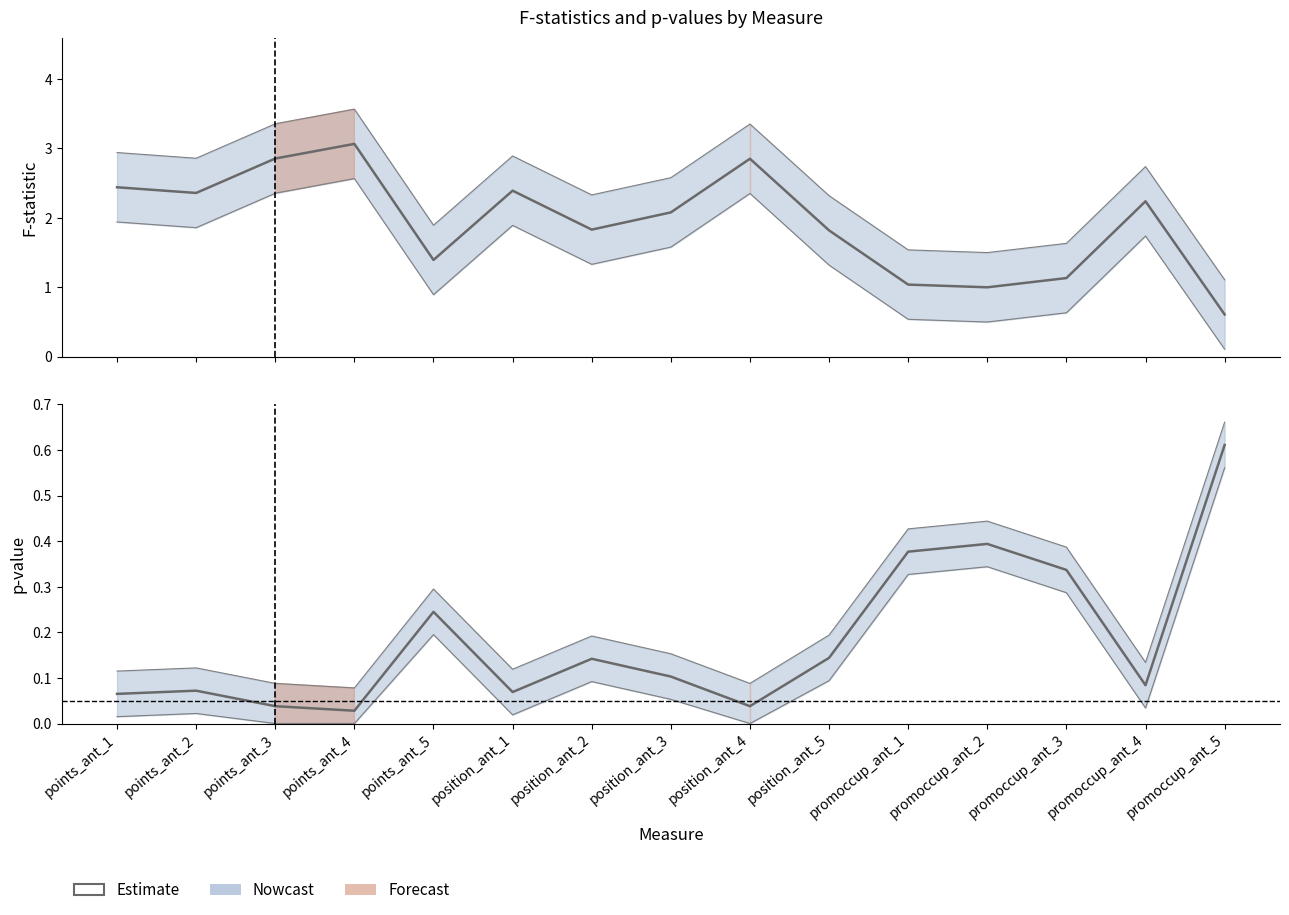

How many lines are shown in the chart?

1